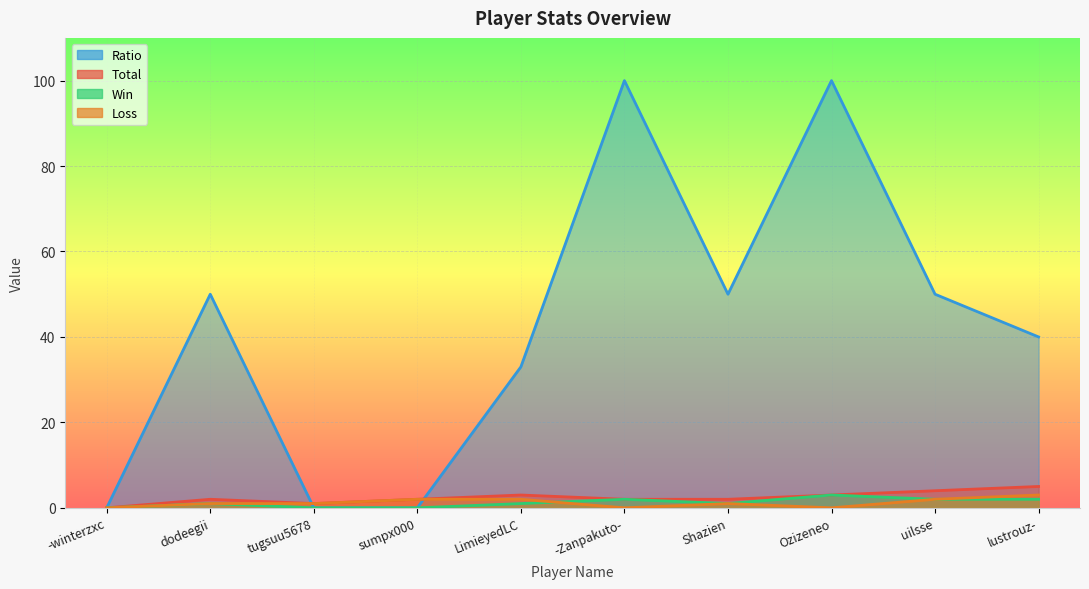

How many interior local peaks does the Win series have?

3